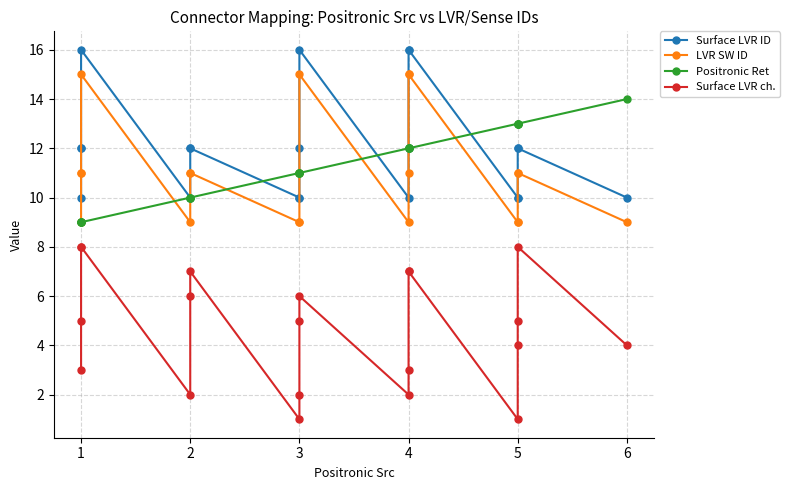

The value of Surface LVR ch. at 5 is 14. True or false?

False